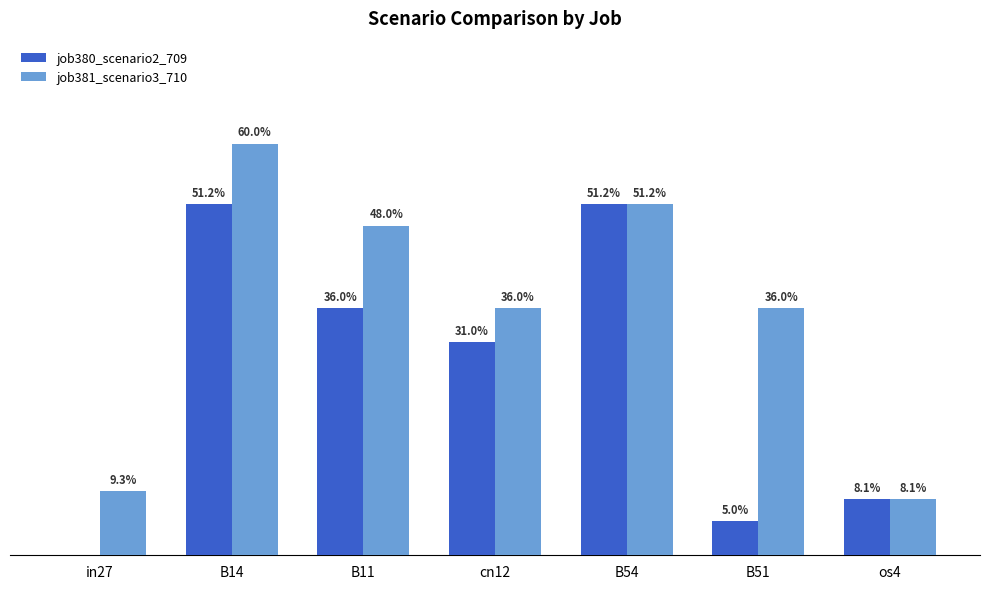

What is the sum of the job381_scenario3_710 values at os4 and B11?

0.6